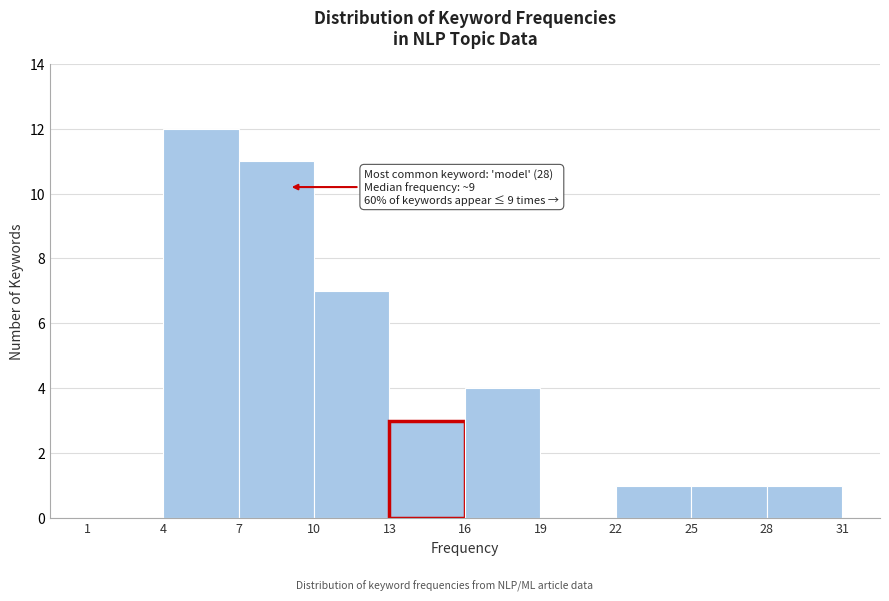

Which range on the x-axis has the tallest bar?

4 to 7